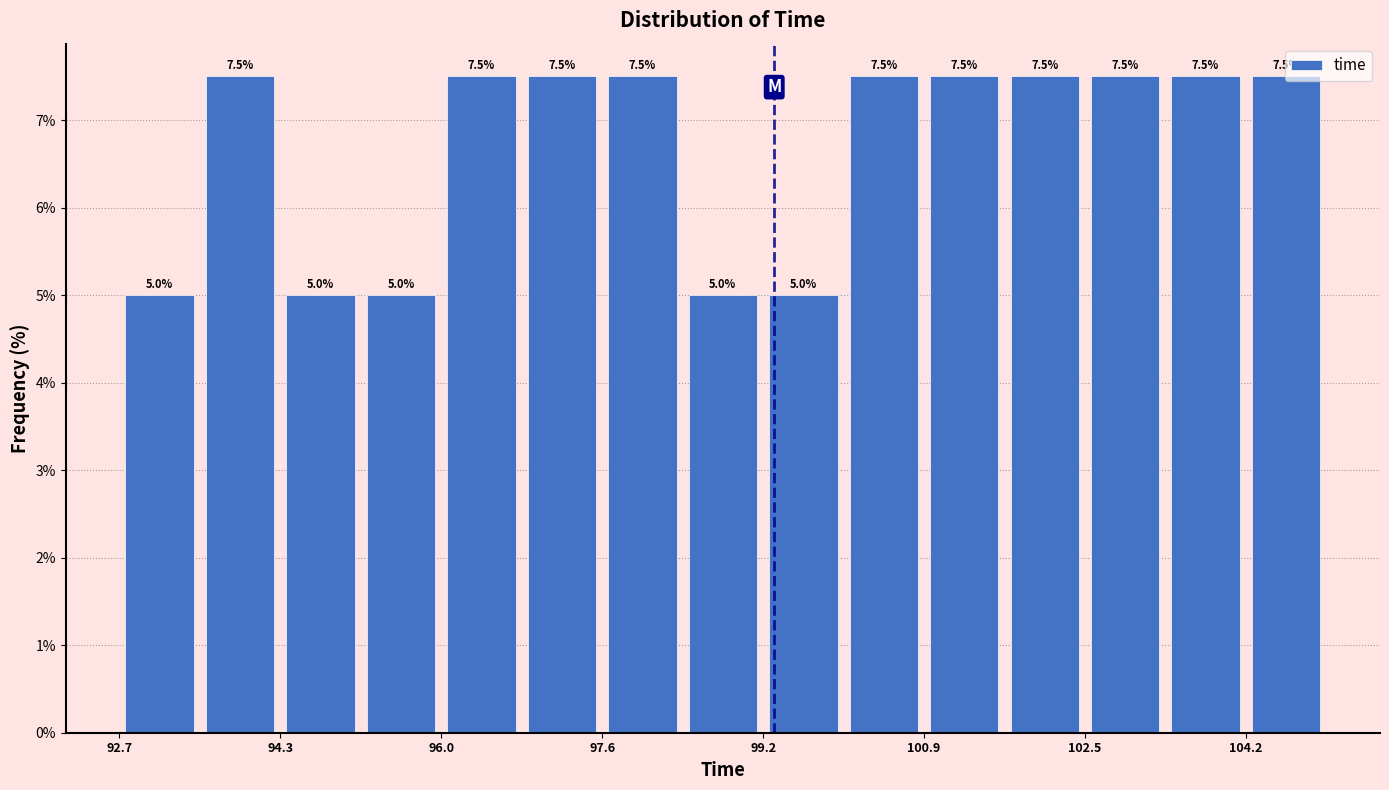

Reading left to right, list every bar in this chart as the range it spans on the x-axis followed by its height. The bar edges are not printed on the chart, so give them approximately, as read against the axis.

92.6 to 93.4: 5.0
93.4 to 94.4: 7.5
94.4 to 95.2: 5.0
95.2 to 96.0: 5.0
96.0 to 96.8: 7.5
96.8 to 97.6: 7.5
97.6 to 98.4: 7.5
98.4 to 99.2: 5.0
99.2 to 100.0: 5.0
100.0 to 100.8: 7.5
100.8 to 101.6: 7.5
101.6 to 102.6: 7.5
102.6 to 103.4: 7.5
103.4 to 104.2: 7.5
104.2 to 105.0: 7.5